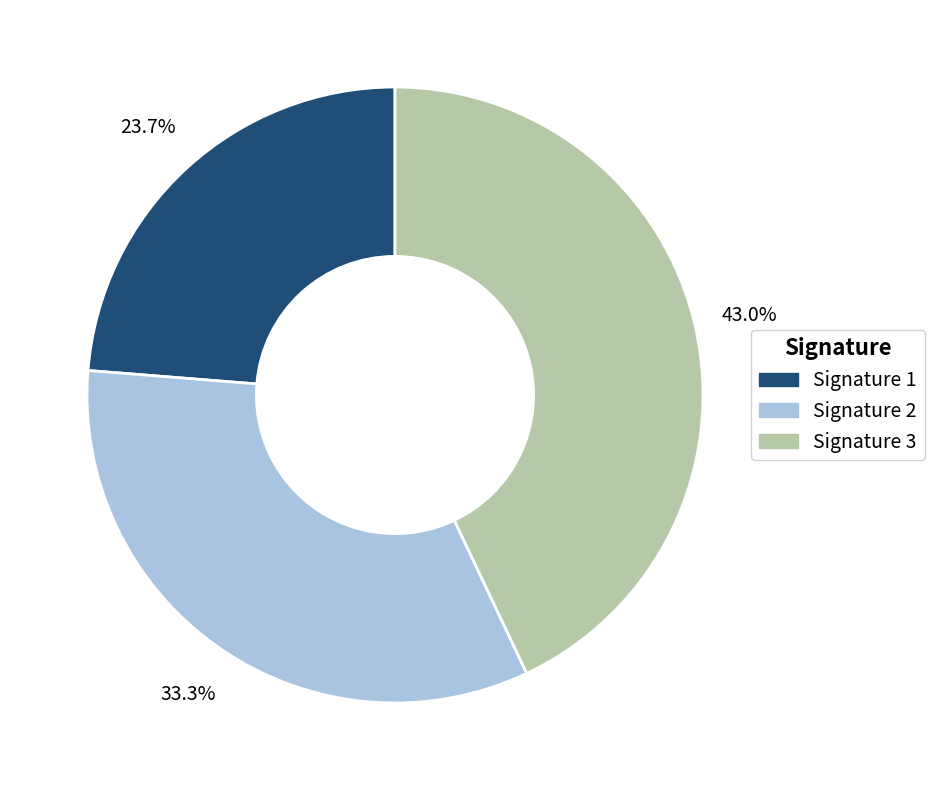

Which category has the smallest portion of the pie?

Signature 1